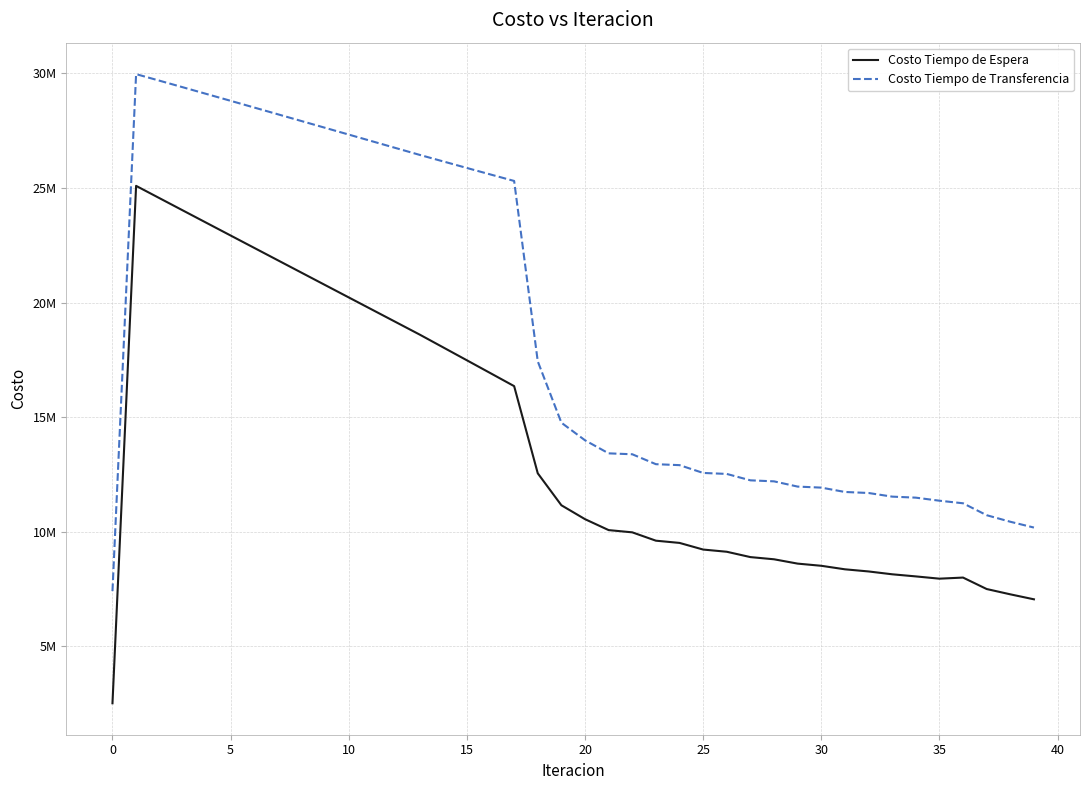

What is the value of the Costo Tiempo de Transferencia point at the 24th from the left?

12943518.7